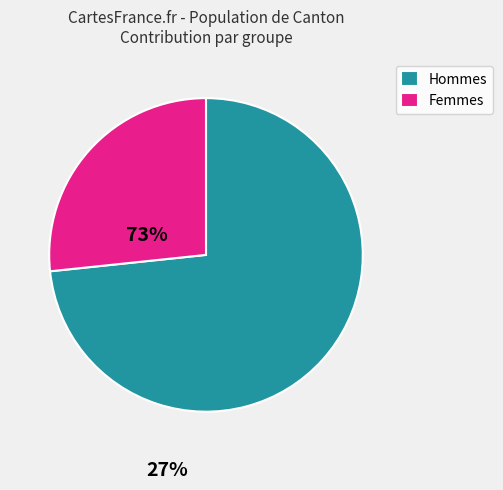

Which slice is the largest?

Hommes